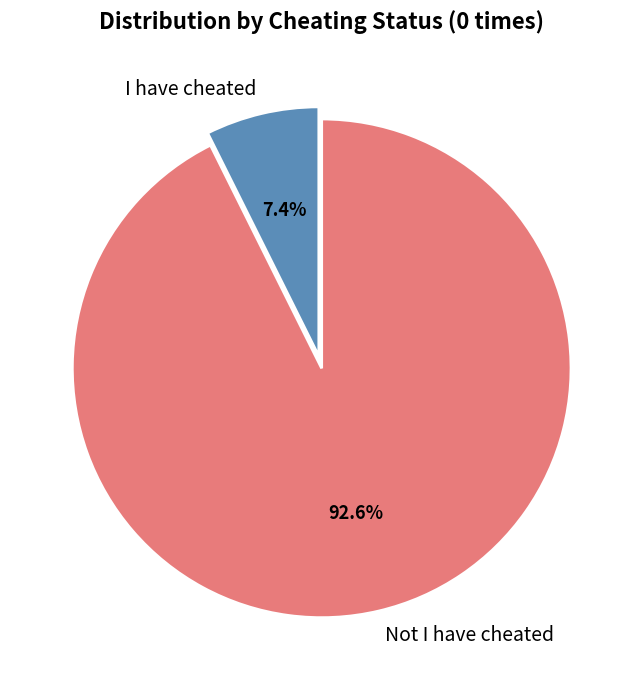

Which slice represents more than half of the pie?

Not I have cheated